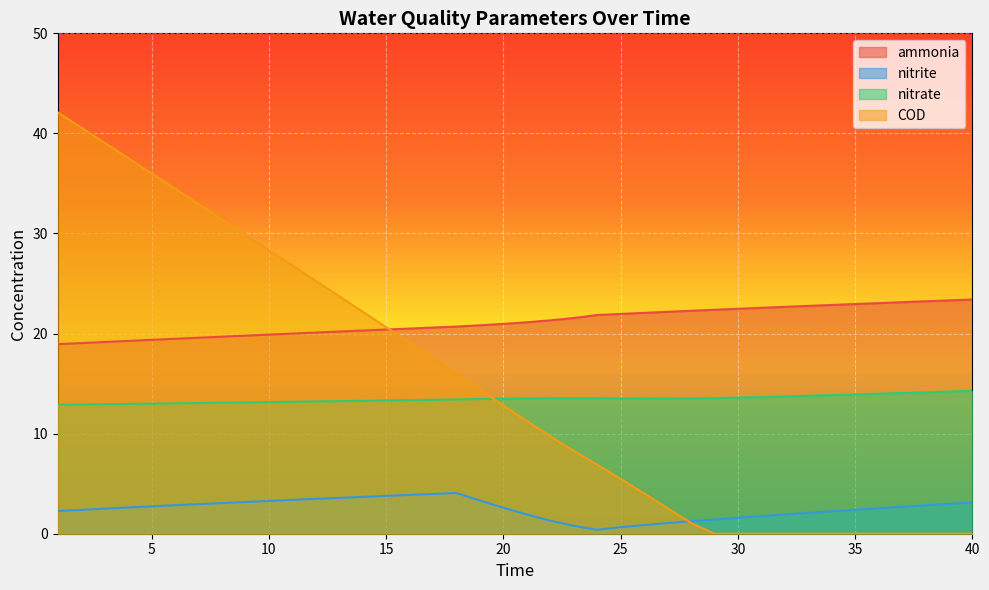

What is the spread (max minus min) of values at 38?

23.2